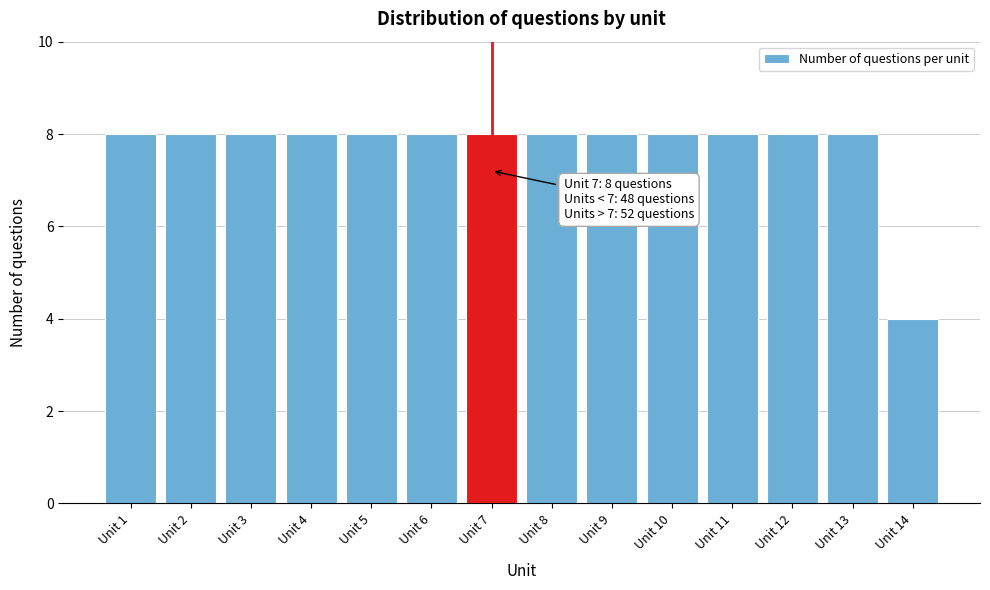

Reading right to left, list all the values displayed in this chart.

4	8	8	8	8	8	8	8	8	8	8	8	8	8